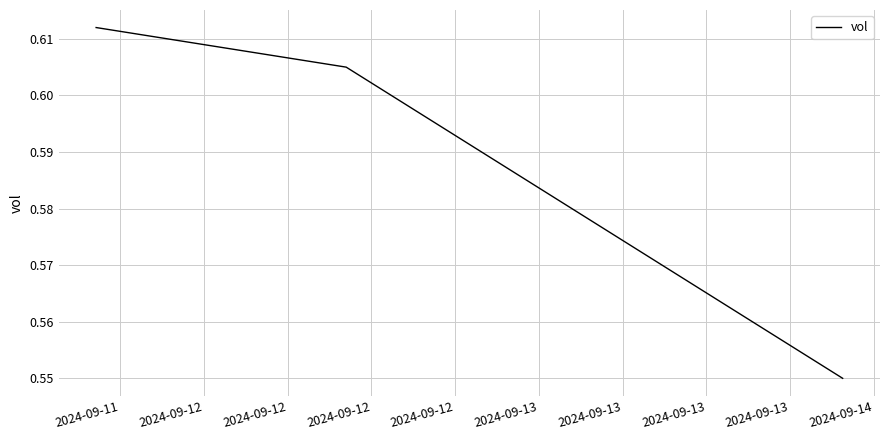

Count the values in the range 0 to 1.

3